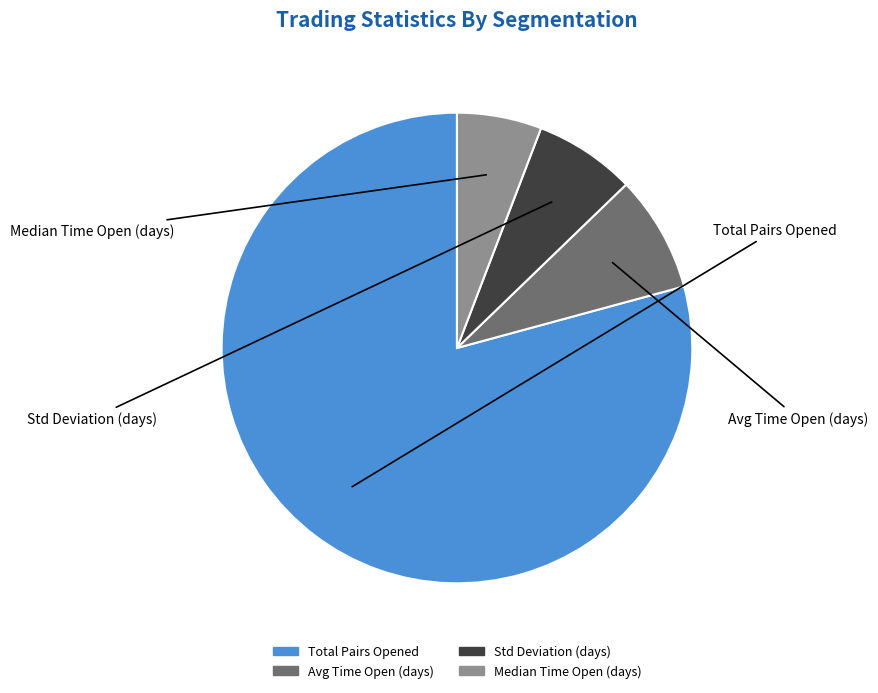

Does any single category account for the majority?

Yes